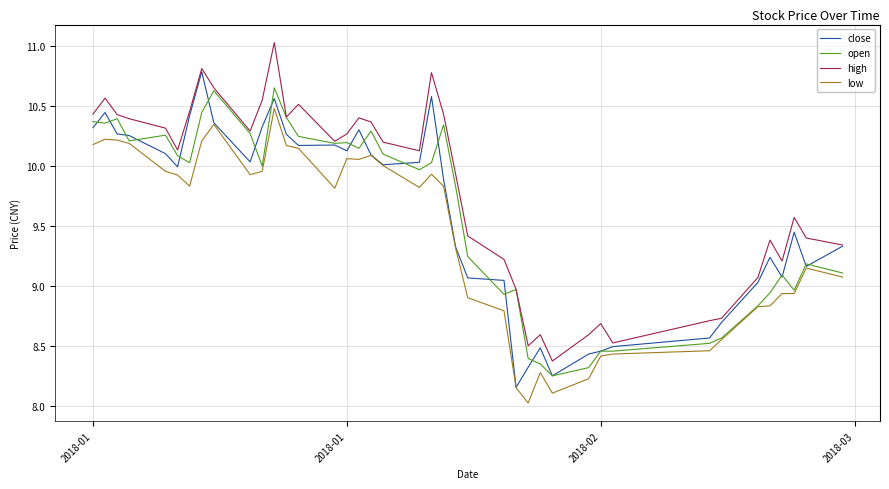

Rank the series by their maximum value, from highest to lowest.

high, close, open, low